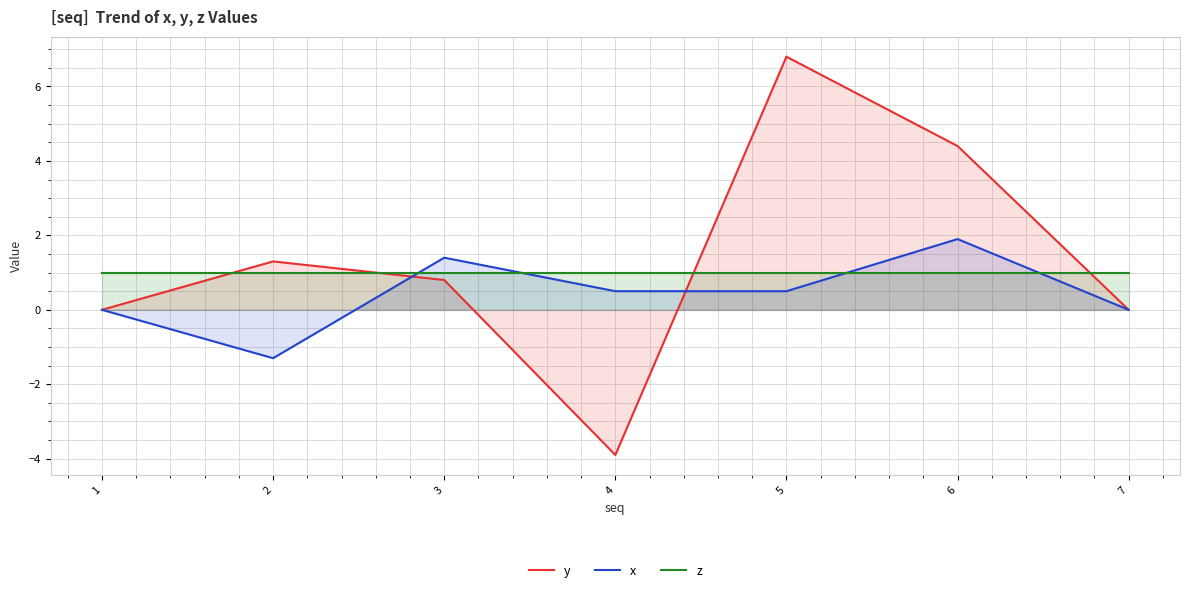

In x, how many points are lower than both neighbors (excluding endpoints)?

1